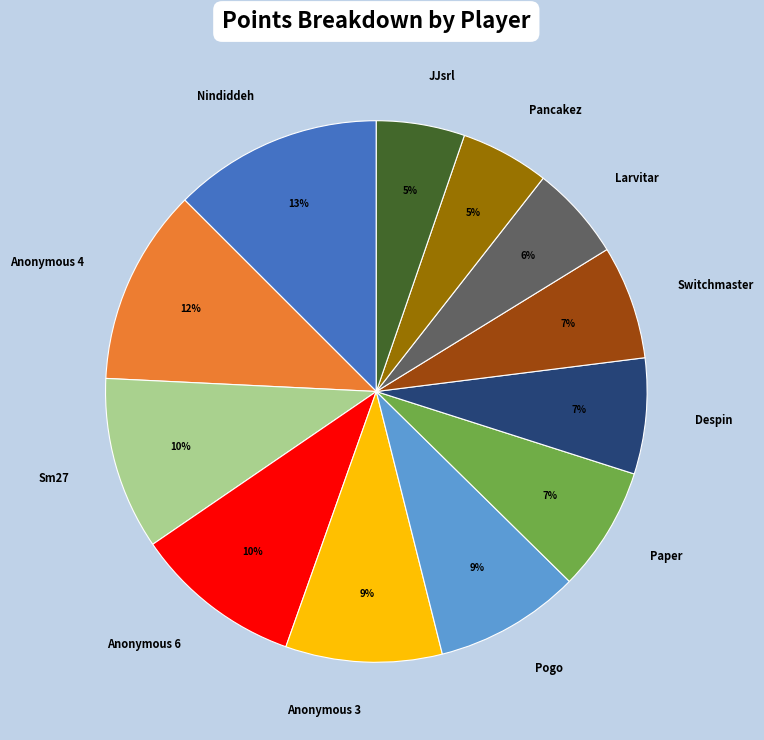

Between Switchmaster and Anonymous 4, which is larger?

Anonymous 4